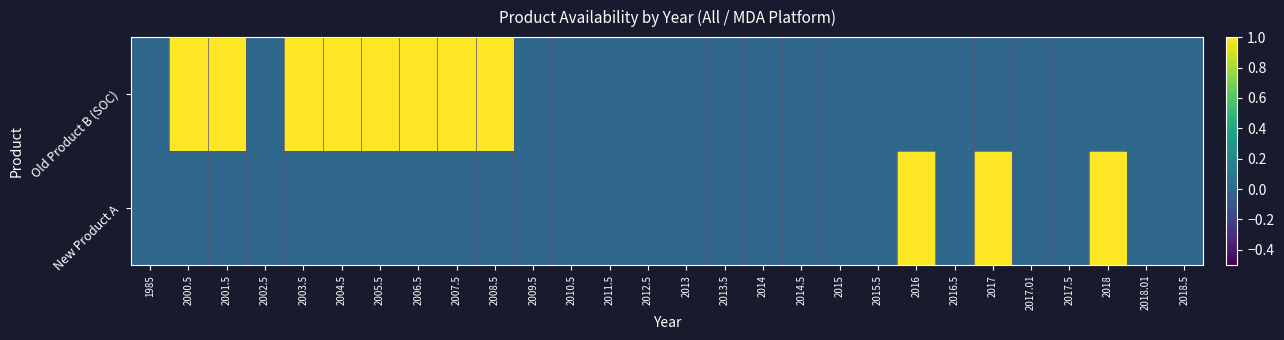

At which category is the sum across all series the highest?

2000.5